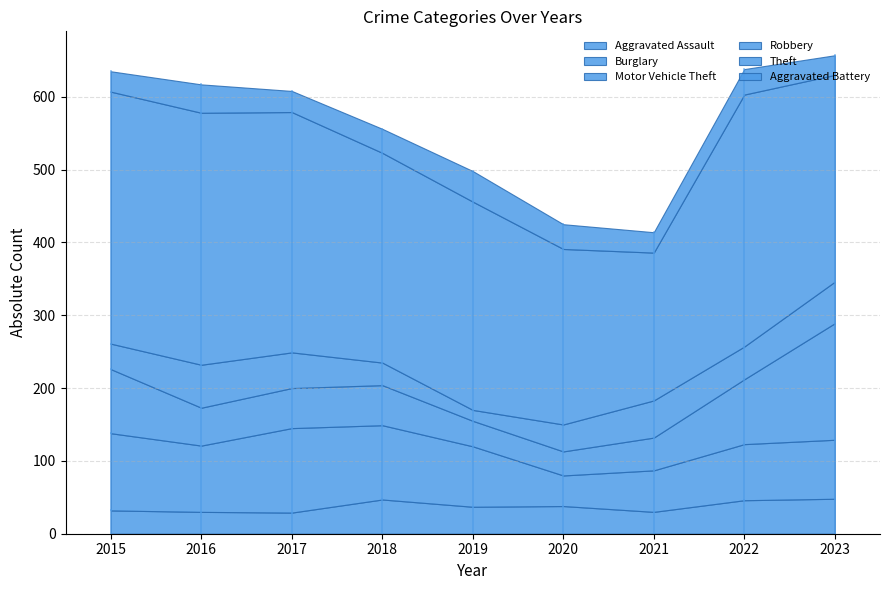

Reading left to right, list all the values displayed in this chart.

Aggravated Assault: 2015=32	2016=30	2017=29	2018=47	2019=37	2020=38	2021=30	2022=46	2023=48
Burglary: 2015=106	2016=91	2017=116	2018=102	2019=83	2020=42	2021=57	2022=77	2023=81
Motor Vehicle Theft: 2015=88	2016=52	2017=55	2018=55	2019=35	2020=33	2021=45	2022=89	2023=160
Robbery: 2015=35	2016=59	2017=49	2018=31	2019=15	2020=37	2021=51	2022=45	2023=57
Theft: 2015=346	2016=346	2017=330	2018=288	2019=286	2020=241	2021=203	2022=346	2023=284
Aggravated Battery: 2015=28	2016=39	2017=29	2018=33	2019=42	2020=34	2021=28	2022=35	2023=27